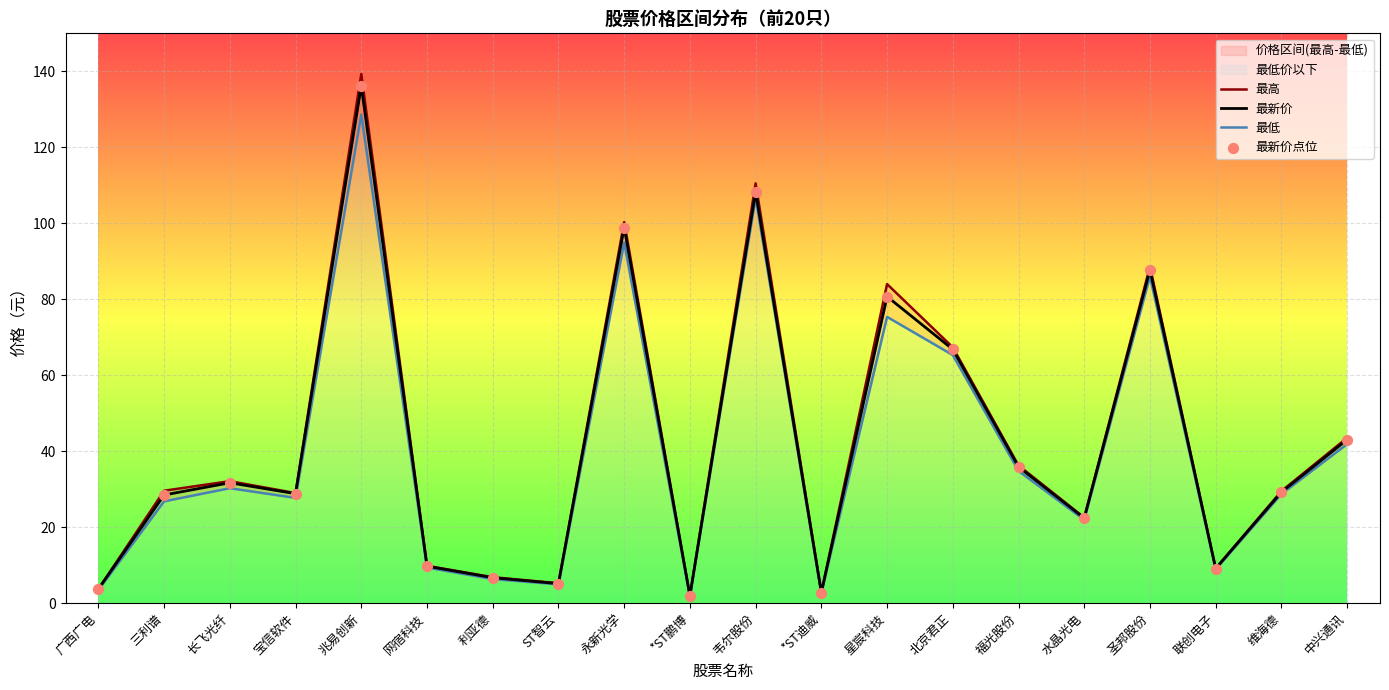

At how many categories does at least one series exceed 23?

12